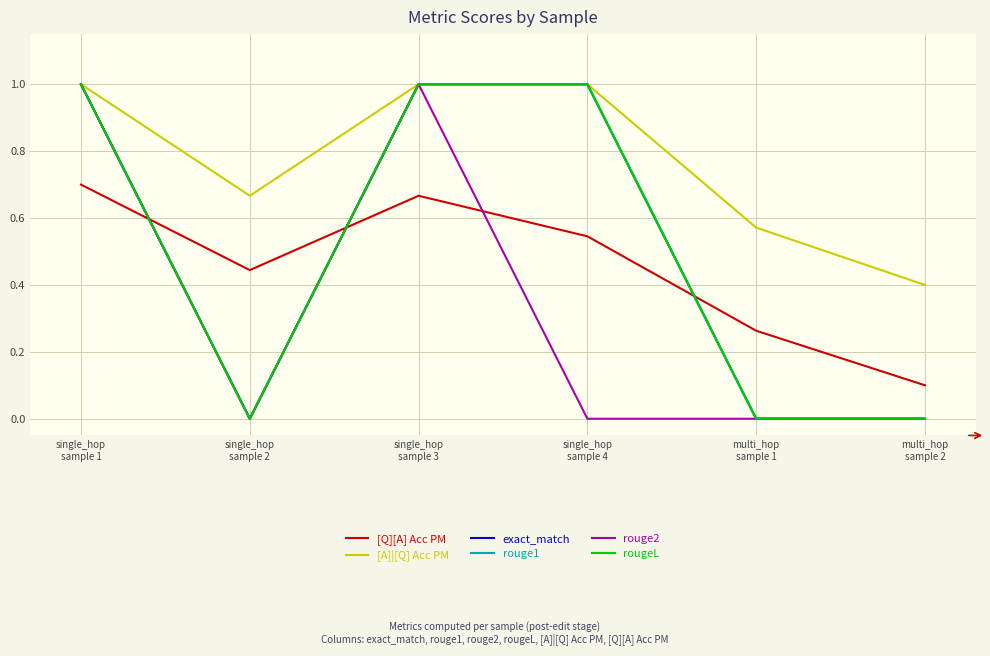

Does the chart display data point markers on the line(s)?

No